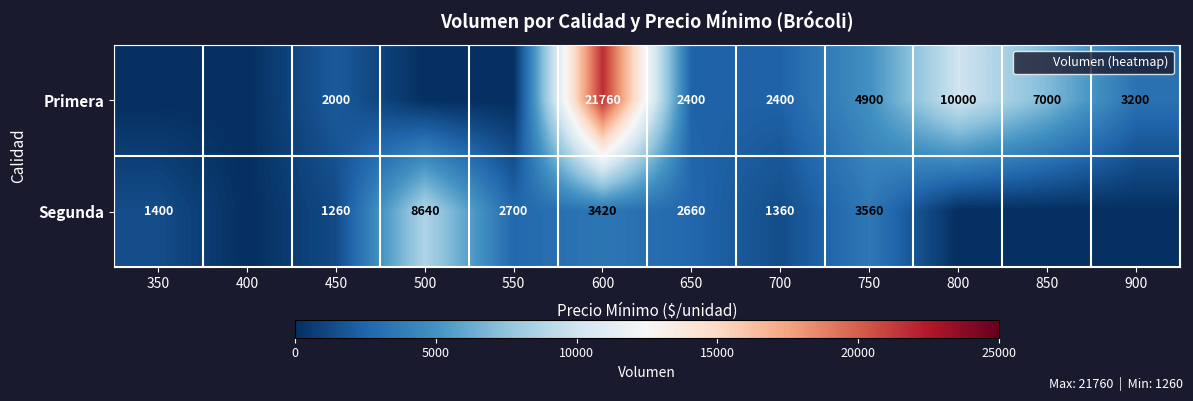

Is the value of Primera at 800 greater than the value of Segunda at 600?

Yes